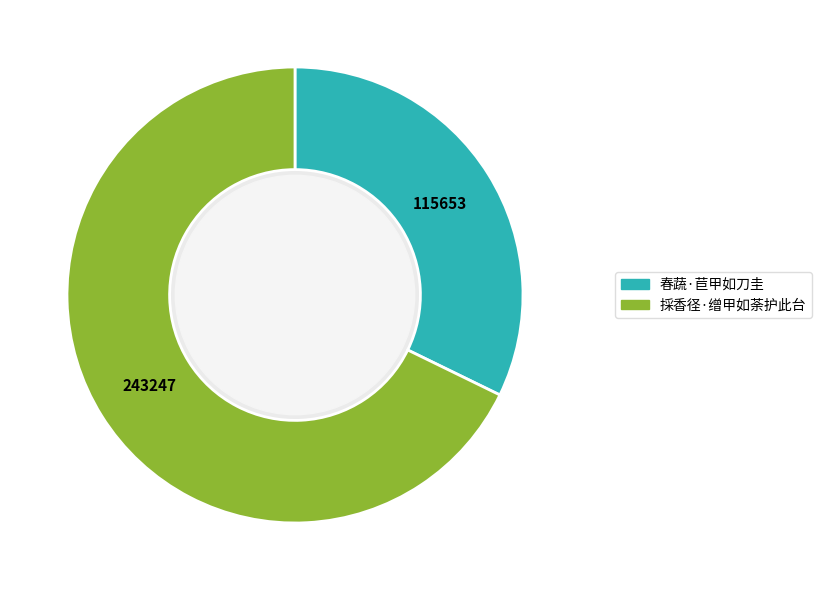

Is the sum of 春蔬·苣甲如刀圭 and 採香径·缯甲如荼护此台 greater than half?

Yes